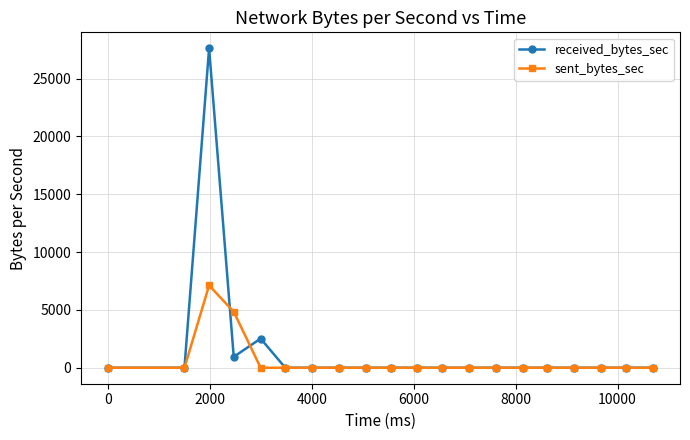

Does the chart have visible grid lines?

Yes